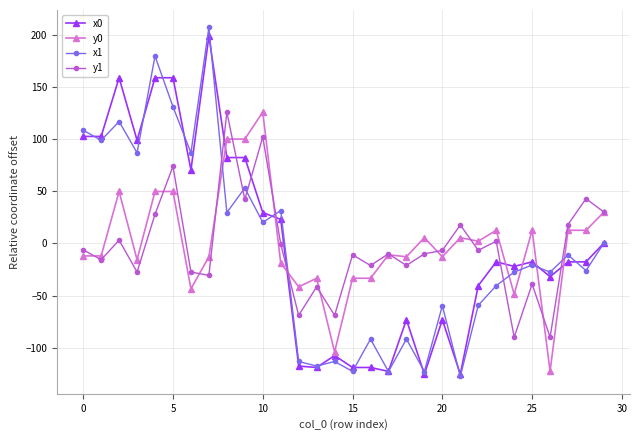

What is the value of the x1 point at the 27th from the left?

-27.5